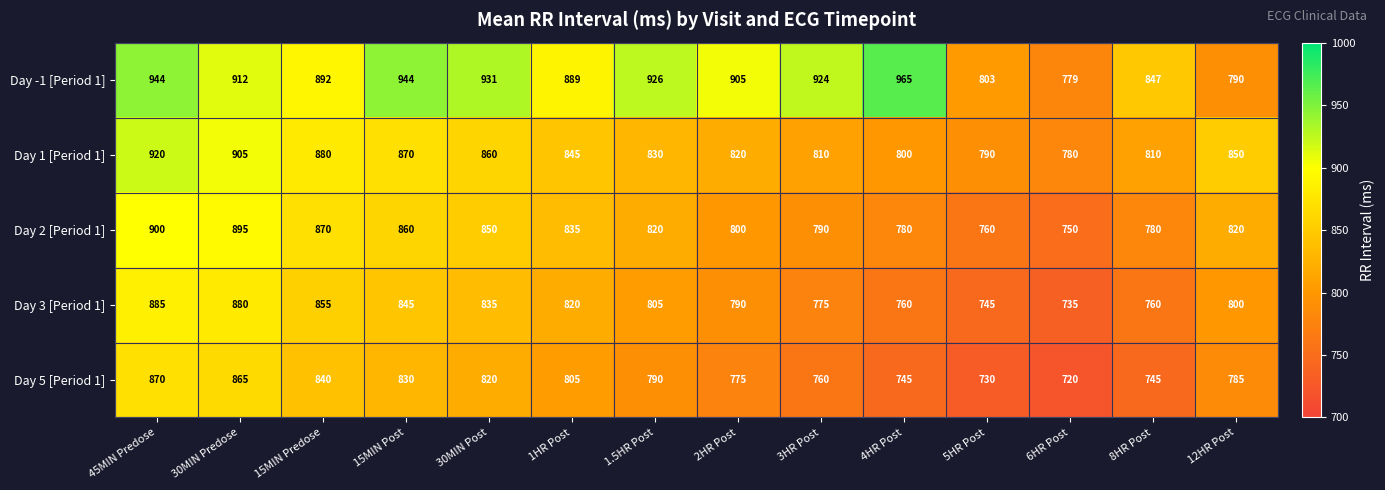

What is the total value across all series at 15MIN Post?

4349